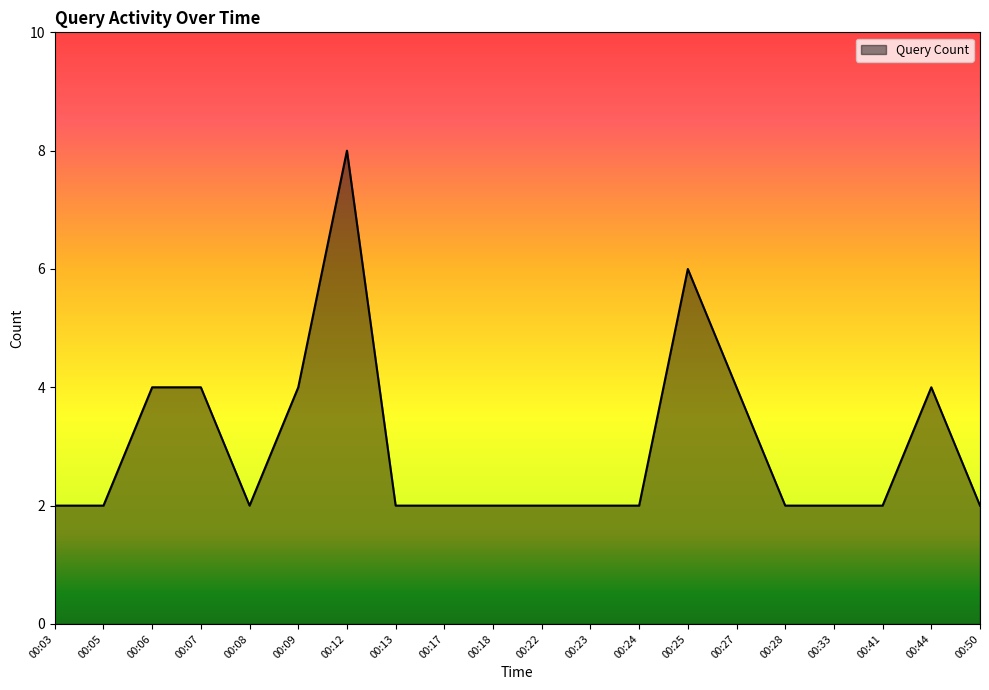

What is the difference between the maximum and minimum values?

6